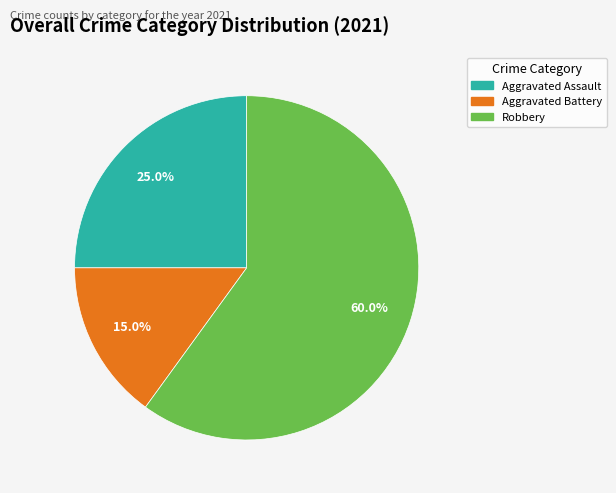

Is there a majority slice in this chart?

Yes